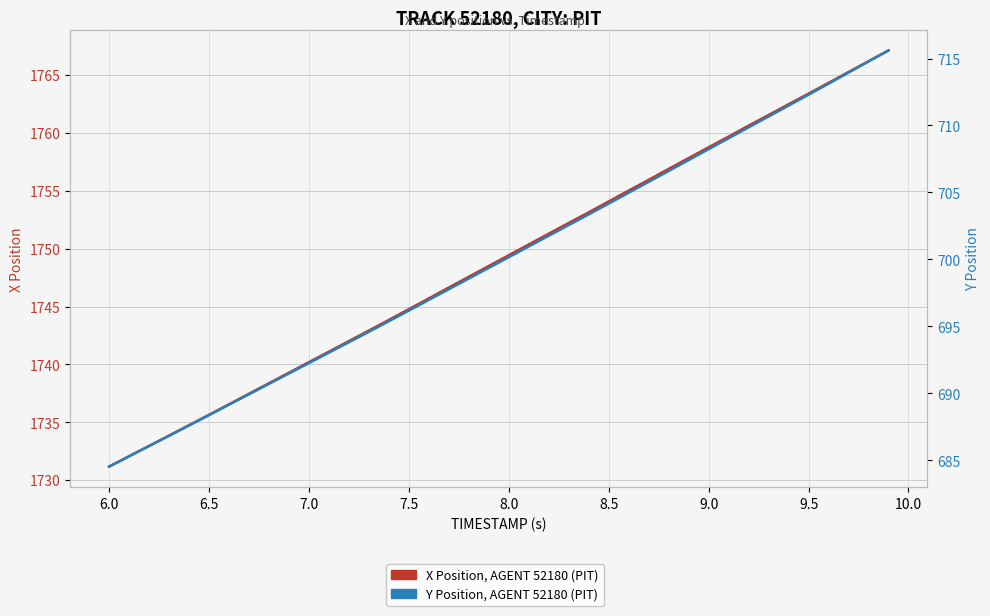

True or false: Y Position, AGENT 52180 (PIT) and X Position, AGENT 52180 (PIT) intersect in this chart.

False